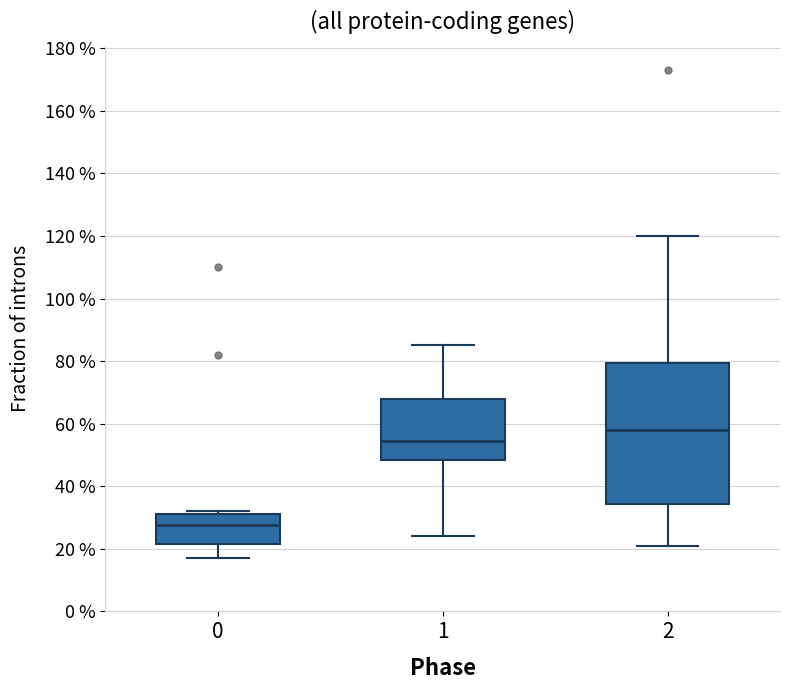

Reading left to right, transcribe this box plot: for each box, give where its median line is, the range the box spans, and where its two whiskers end, as read against the y-axis. The values are not printed on the chart, so give them approximately, as read against the axis.

0: median 28, box 22 to 32, whiskers 18 to 32 (just above the box's upper edge)
1: median 54, box 48 to 68, whiskers 24 to 86
2: median 58, box 34 to 80, whiskers 22 to 120